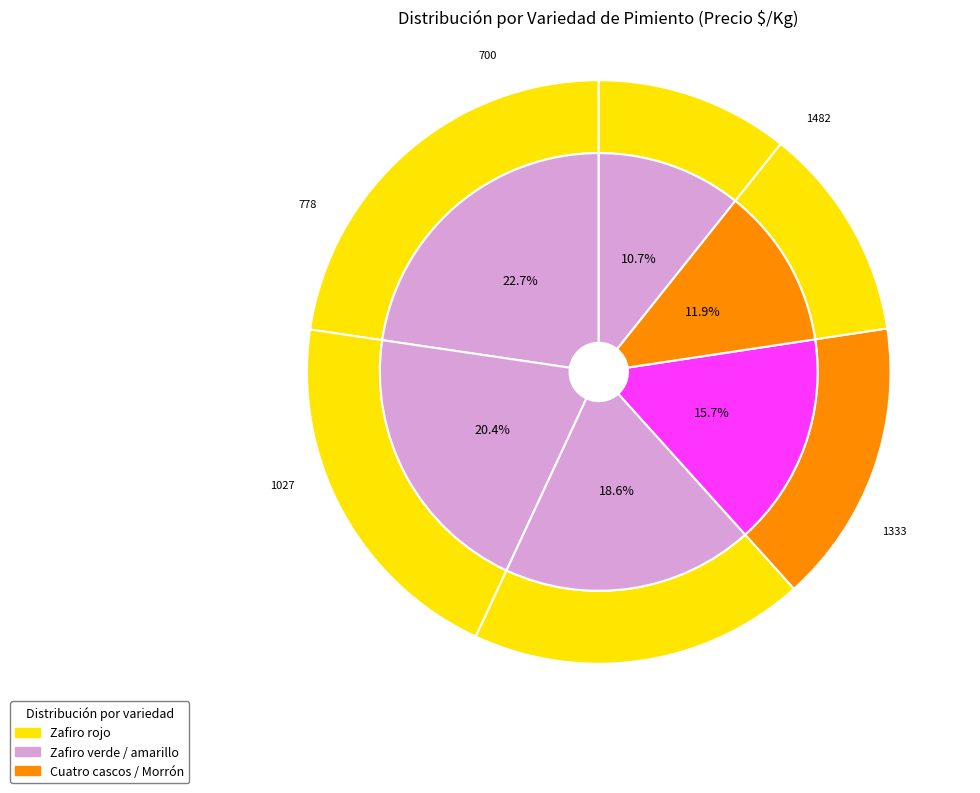

To the nearest percent, what portion does Zafiro amarillo represent?

20%